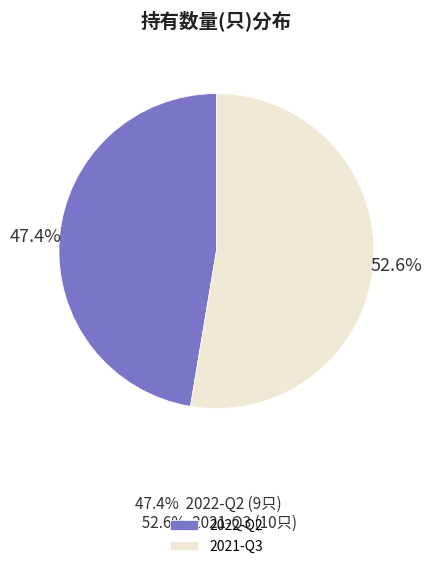

How many segments does this pie chart have?

2